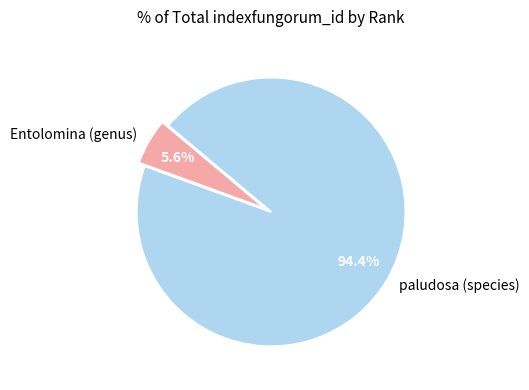

Approximately how many times larger is the value at paludosa (species) compared to Entolomina (genus)?

16.9